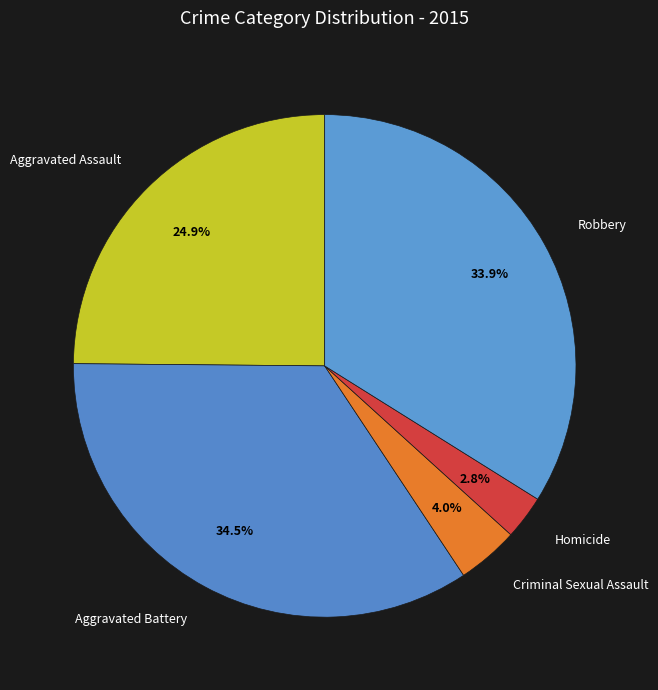

Is Criminal Sexual Assault the majority of the pie?

No